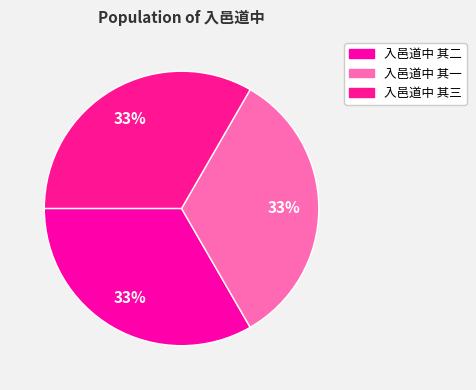

What is the total percentage of 入邑道中 其三 and 入邑道中 其二?

66.7%